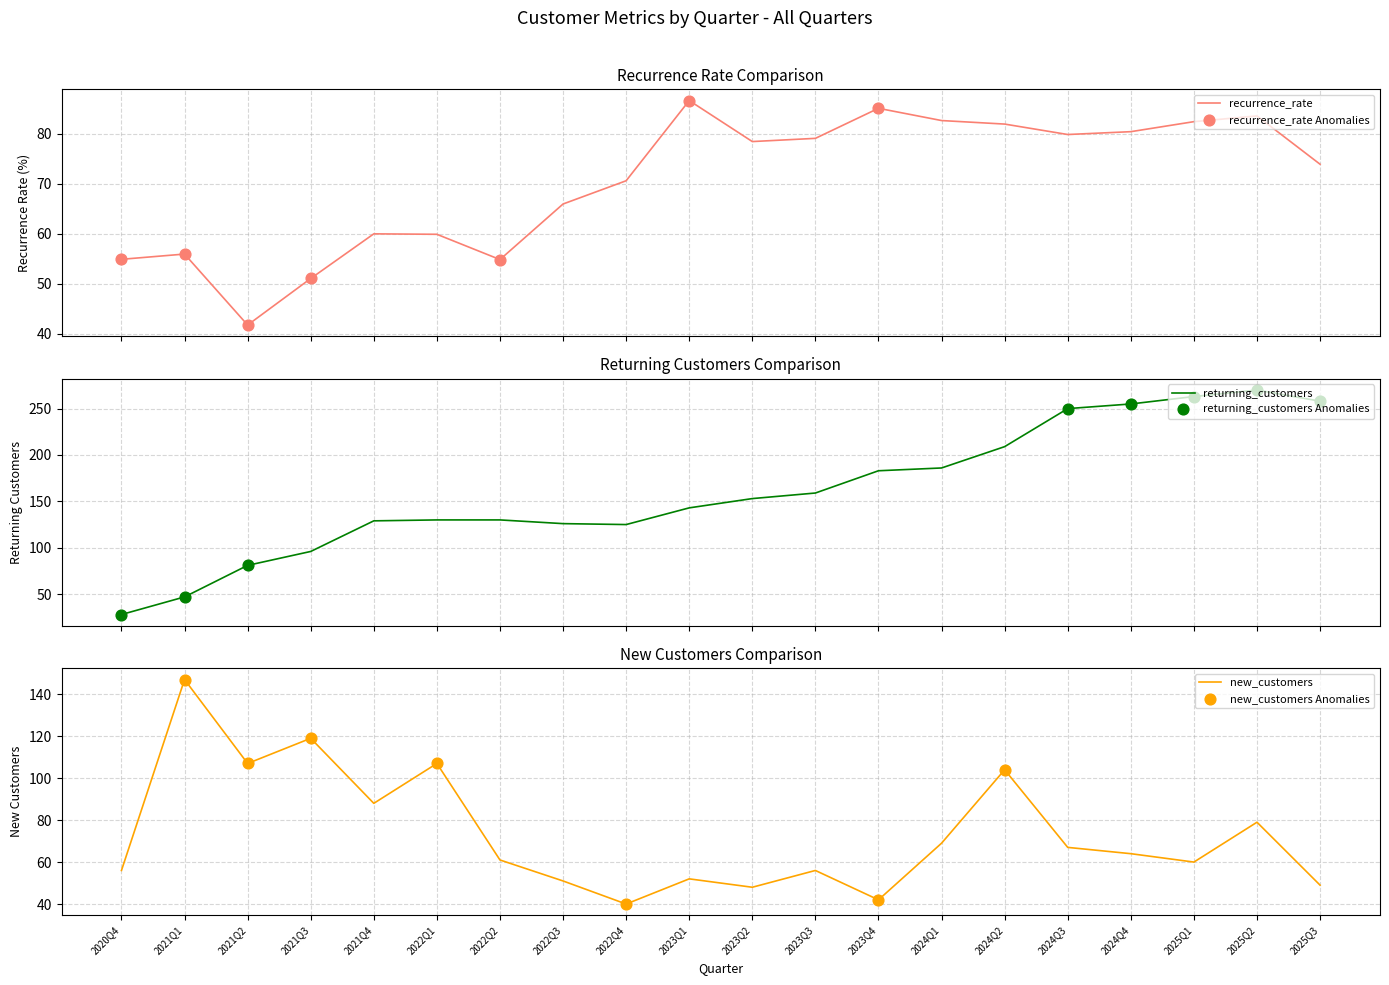

Which series has the largest total across all categories?

returning_customers